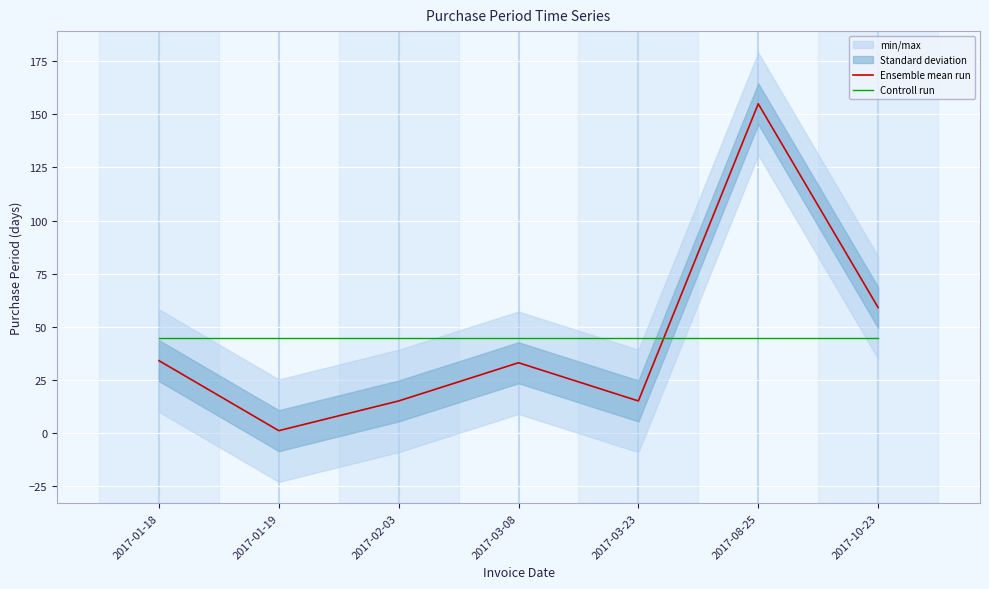

Which series changed the most between 2017-02-03 and 2017-08-25?

Ensemble mean run